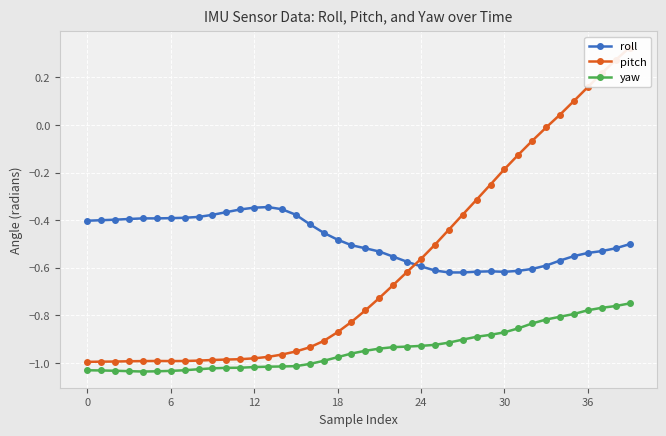

At which label does roll reach its peak?

13